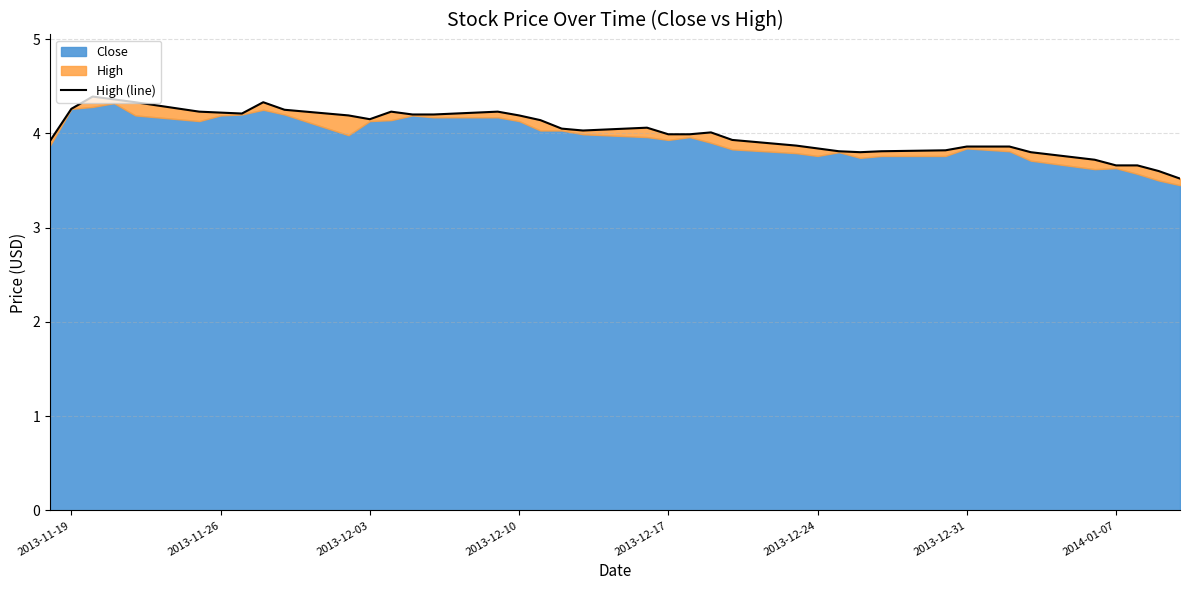

How many lines are shown in the chart?

1